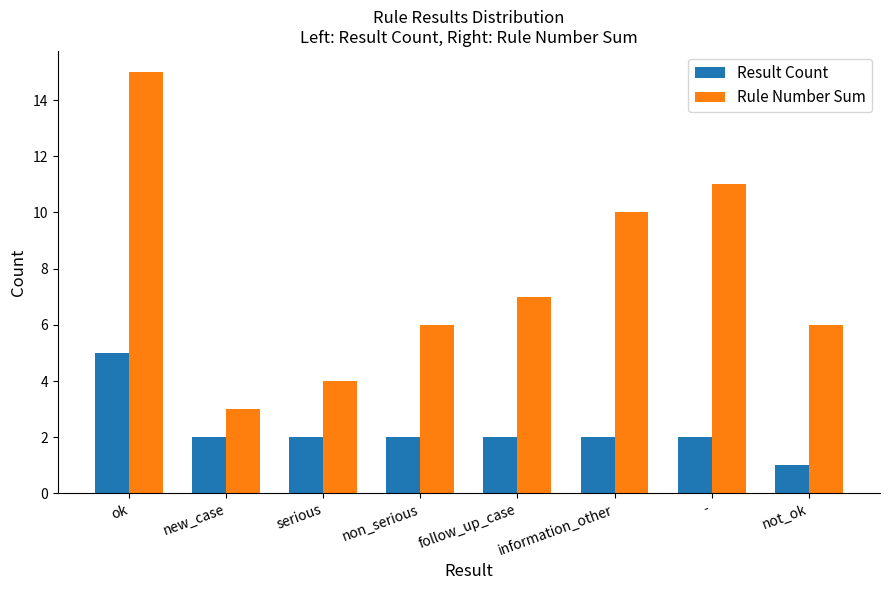

The value of Rule Number Sum at not_ok is 1. True or false?

False